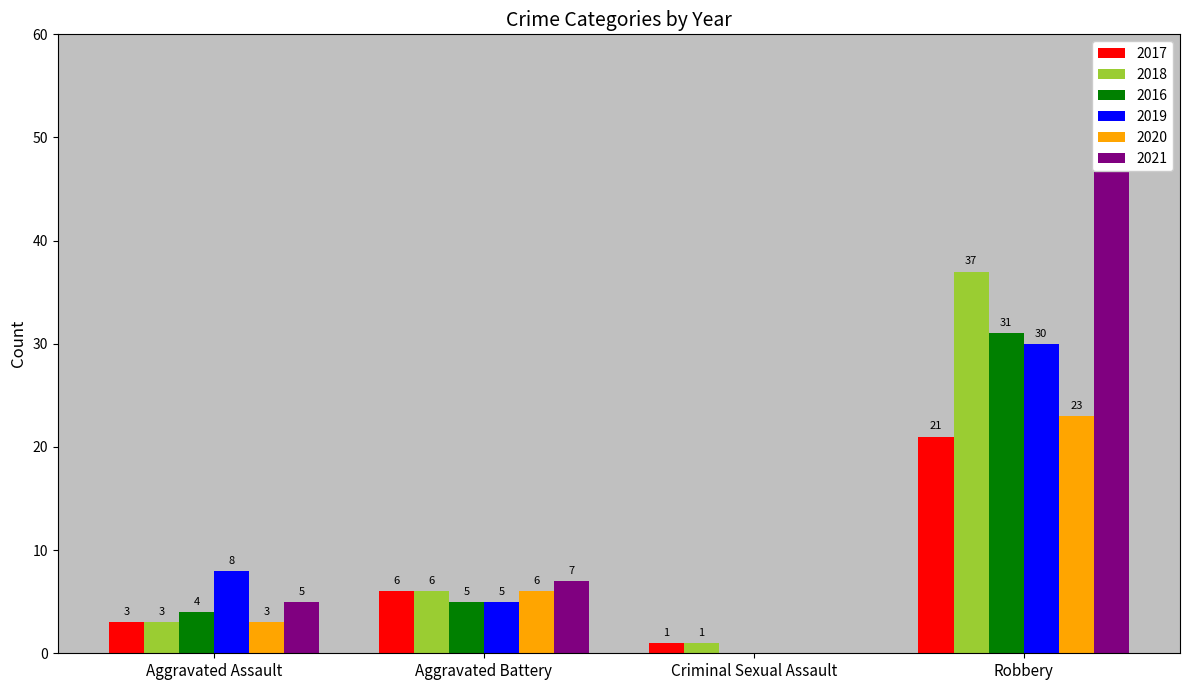

The value of 2016 at Robbery is 31. True or false?

True